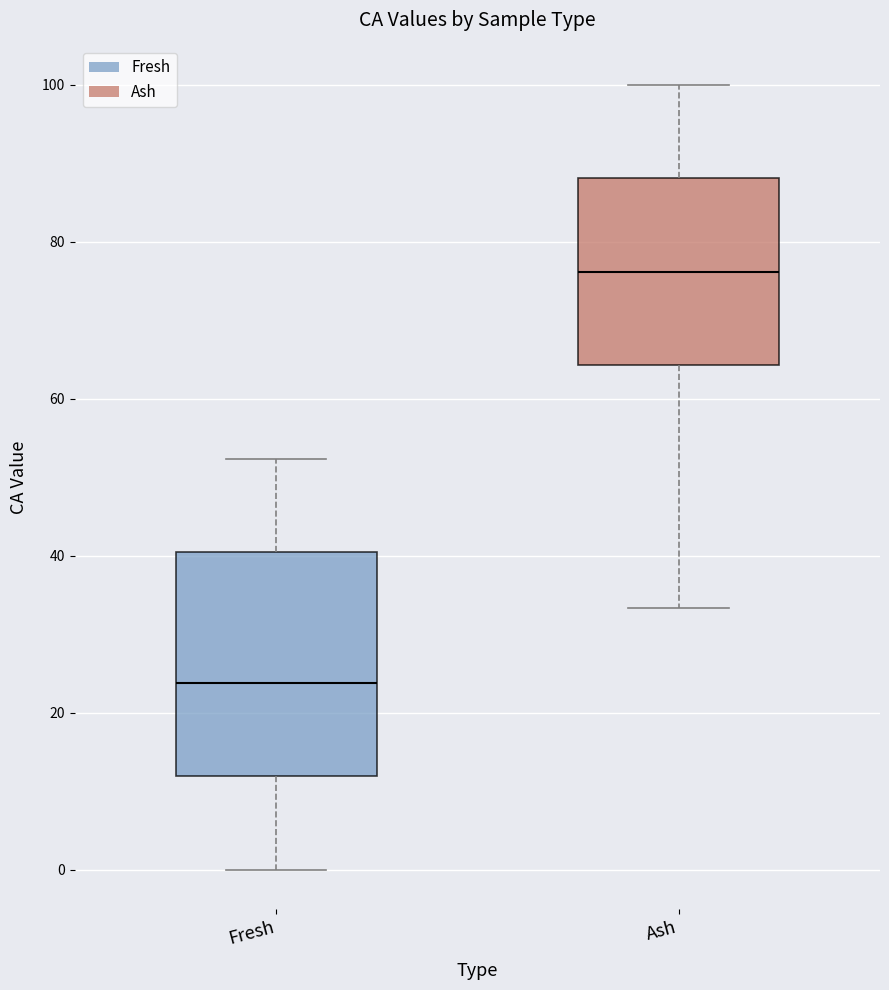

Which box has the lowest median line?

Fresh